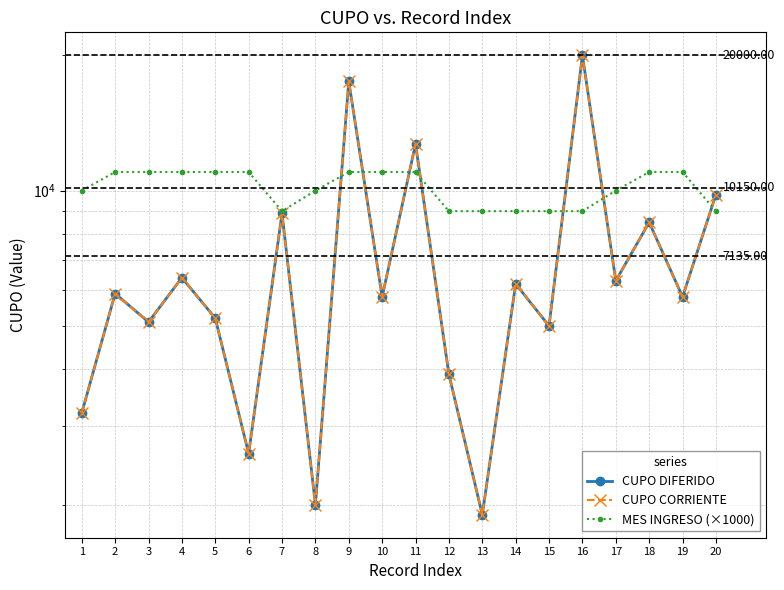

How many data points does each series have?

20